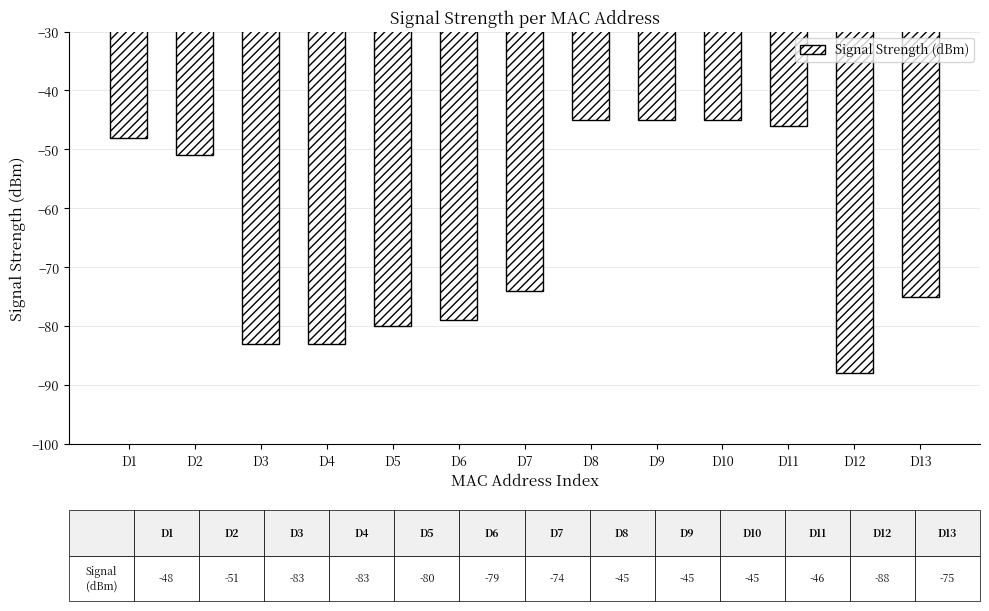

What is the smallest value displayed?

-88